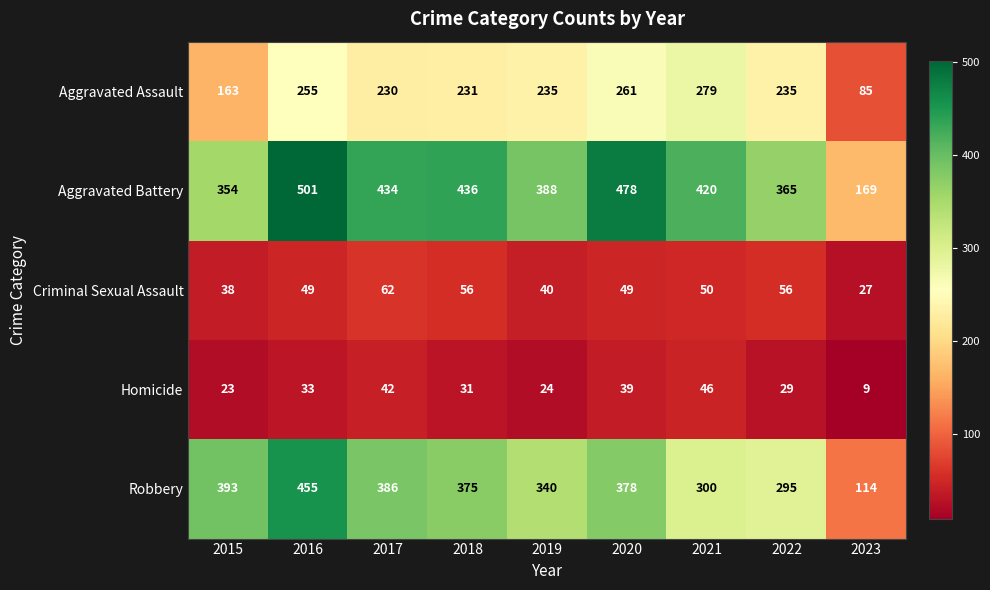

How many data points does each series have?

9